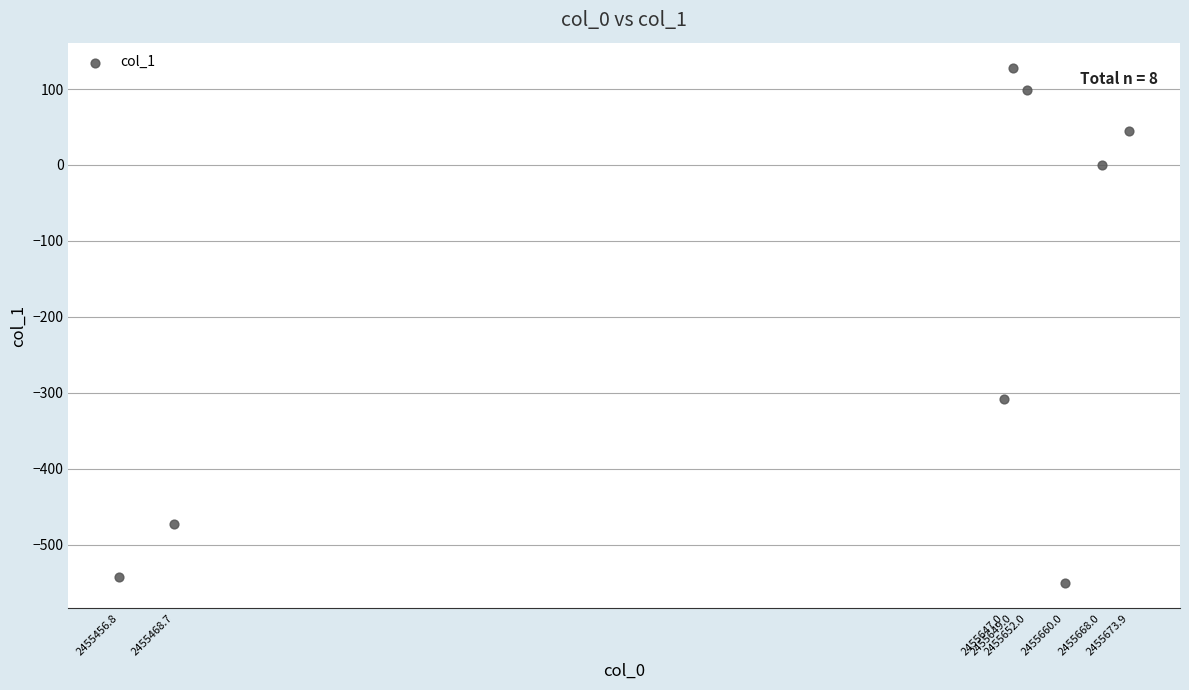

What is the average Y value?

-200.4